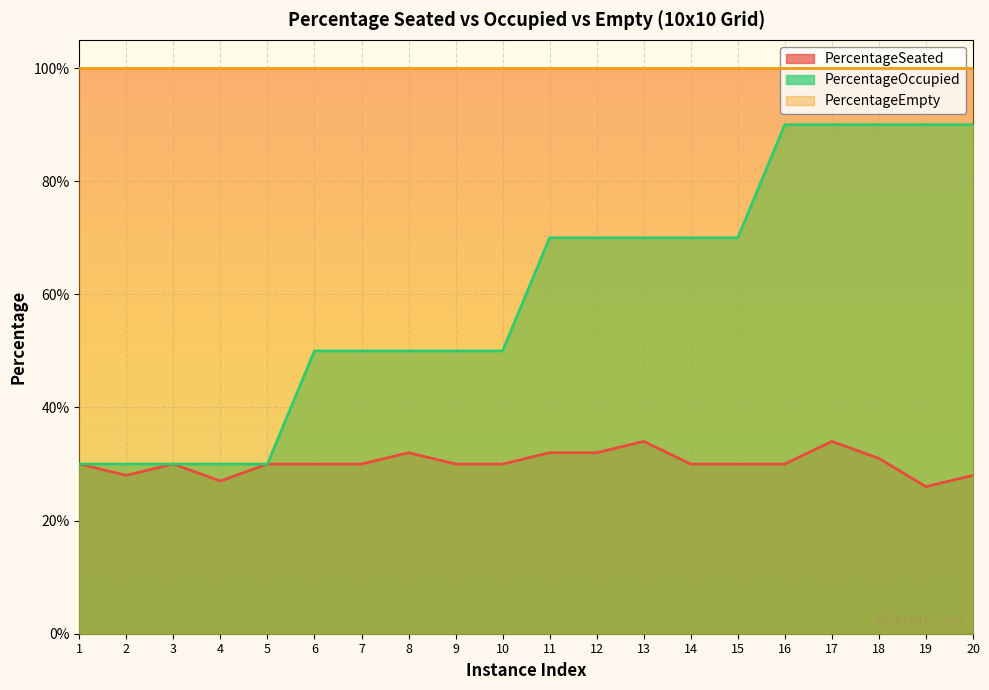

Which series has the largest total across all categories?

PercentageEmpty